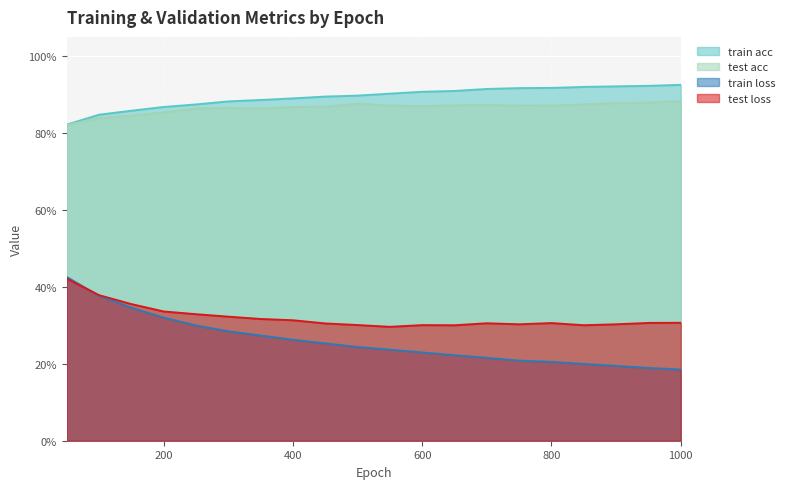

True or false: train loss and train acc cross at least once.

False